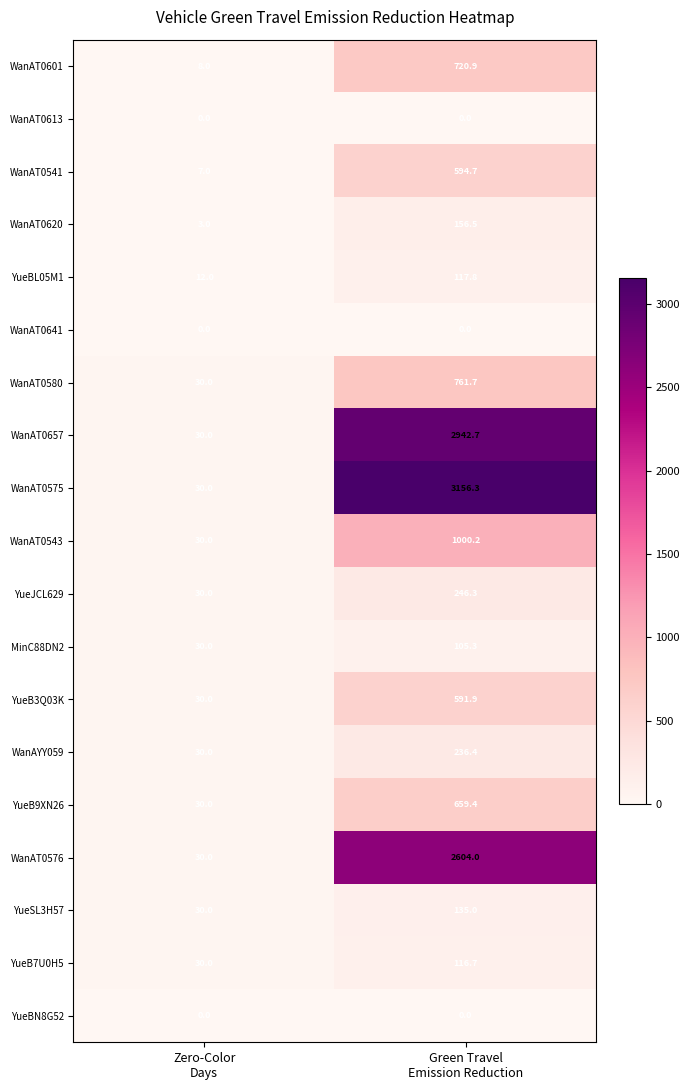

What is the maximum value shown in the chart?

3156.3